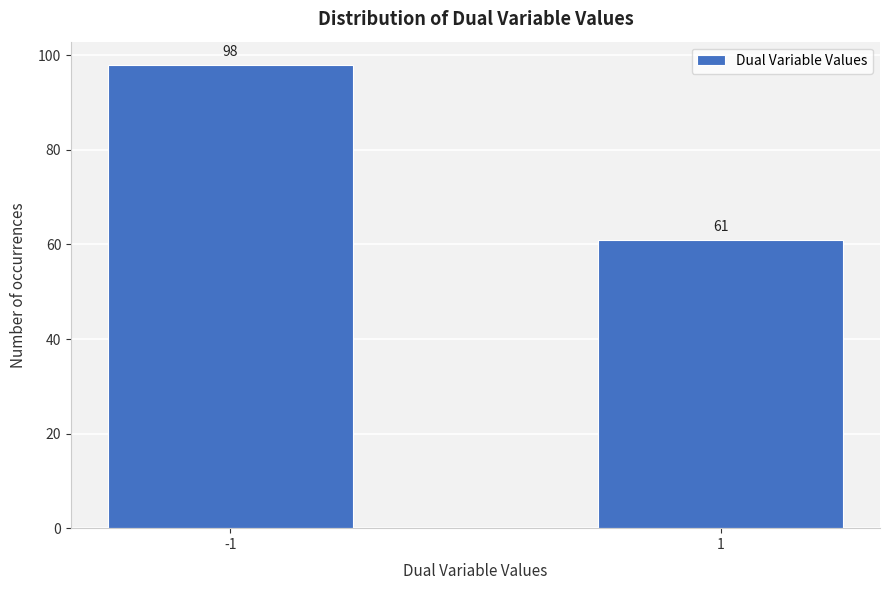

Reading left to right, transcribe all the data shown in this chart.

-1=98	1=61